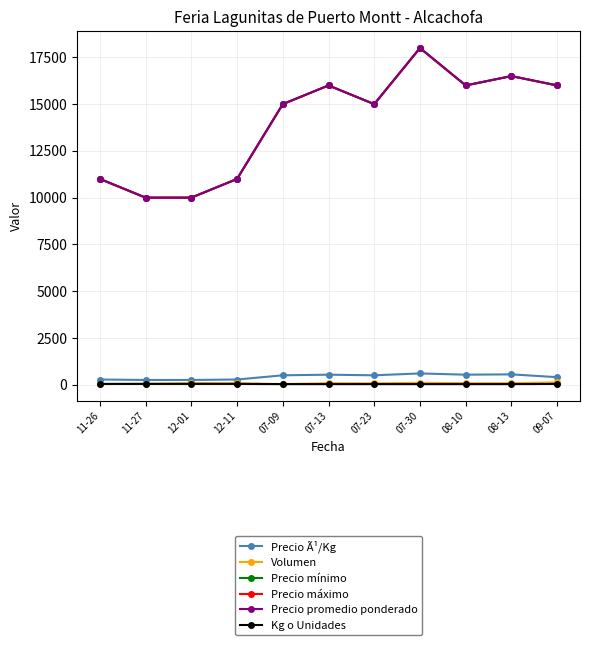

Does the chart have visible grid lines?

Yes